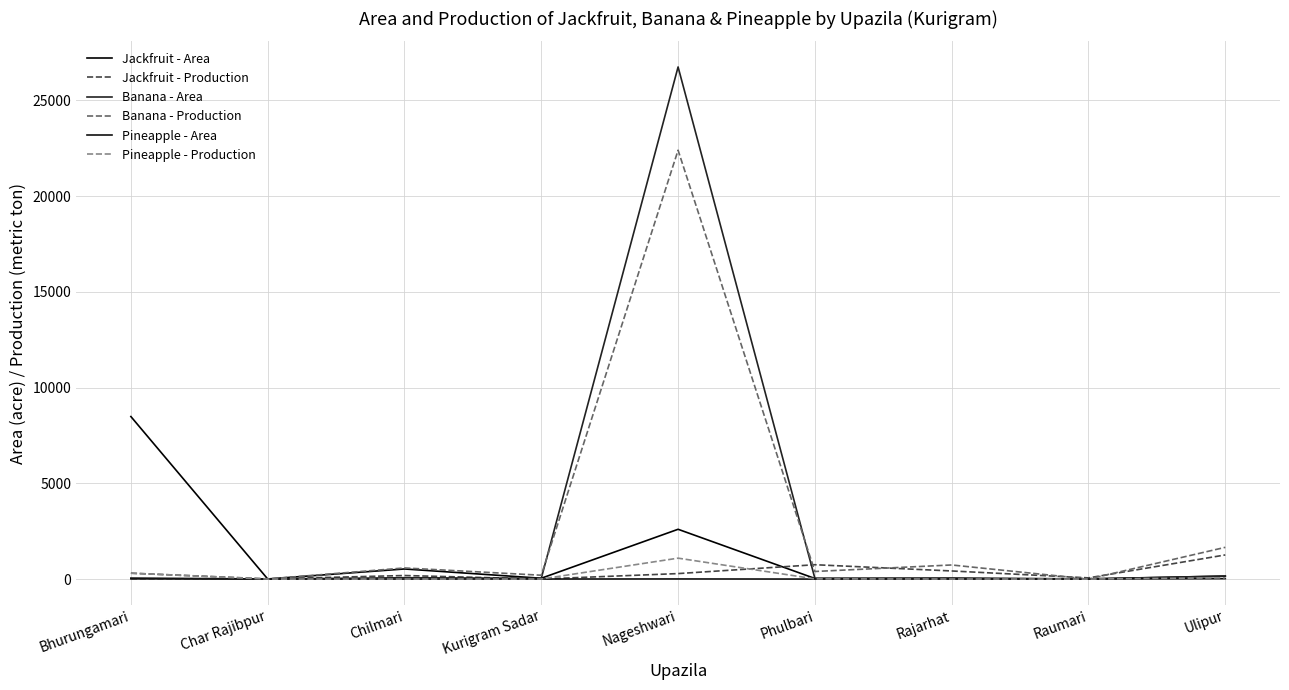

At which category is the sum across all series the highest?

Nageshwari